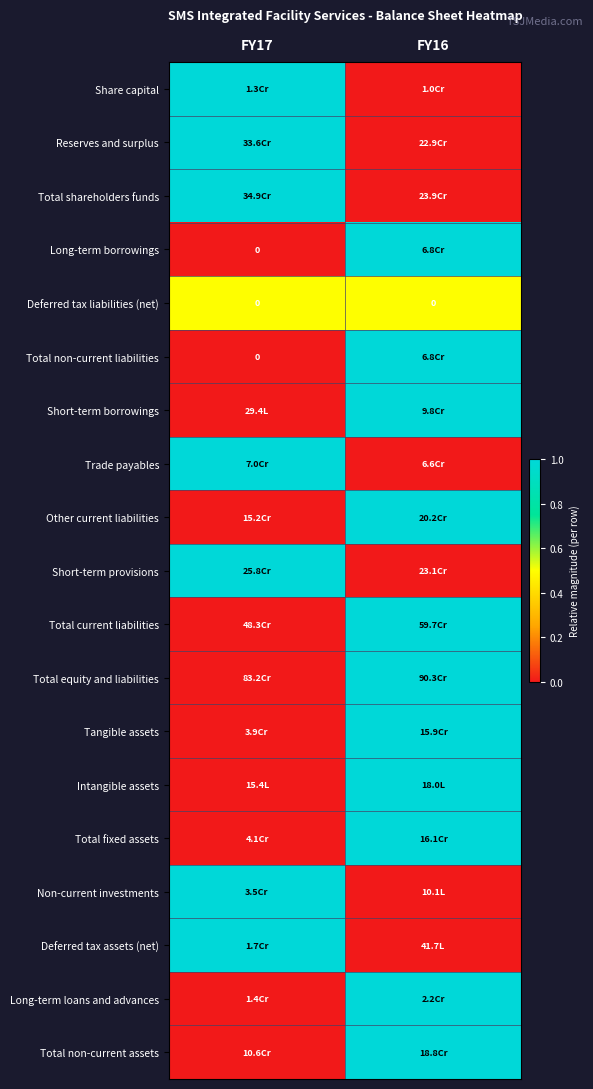

Which has a higher value, FY16 or FY17?

FY17